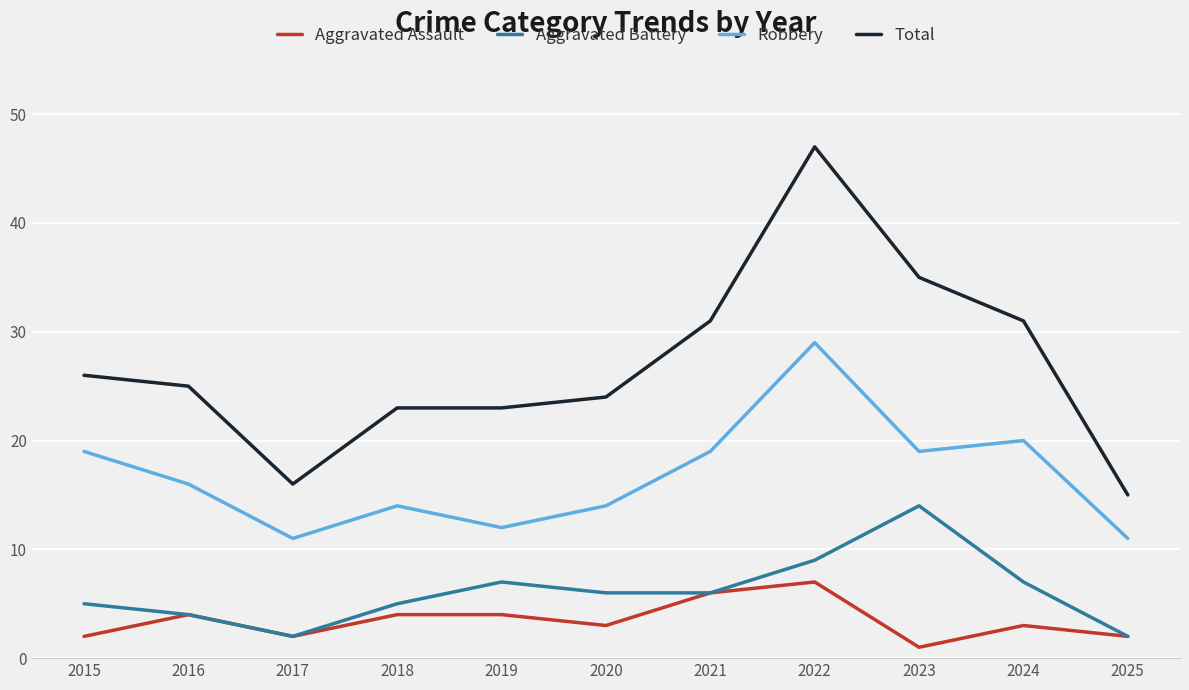

What is the sum of all Robbery values?

184